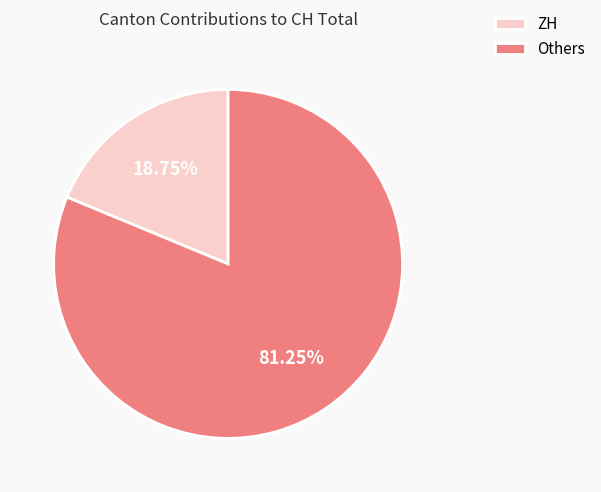

Do Others and ZH together represent more than half of the pie?

Yes